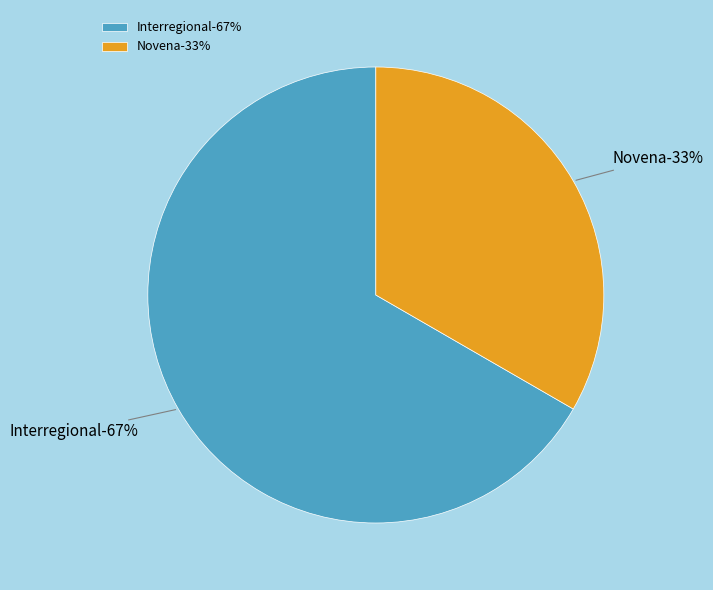

Is the sum of Interregional and Novena greater than half?

Yes